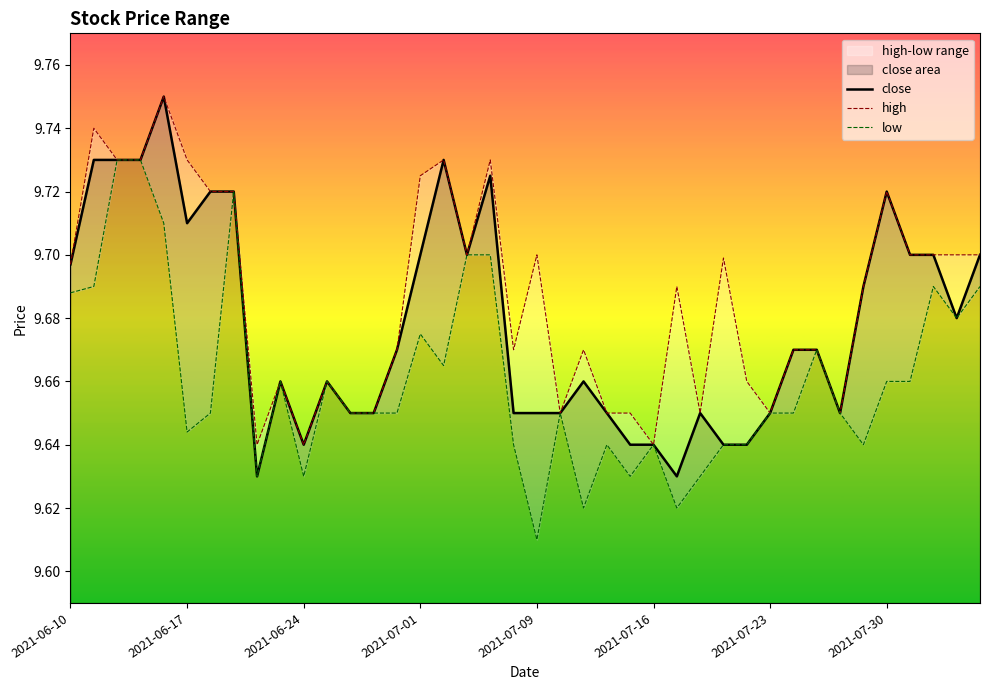

The value of close at 2021-06-17 is 13.0. True or false?

False